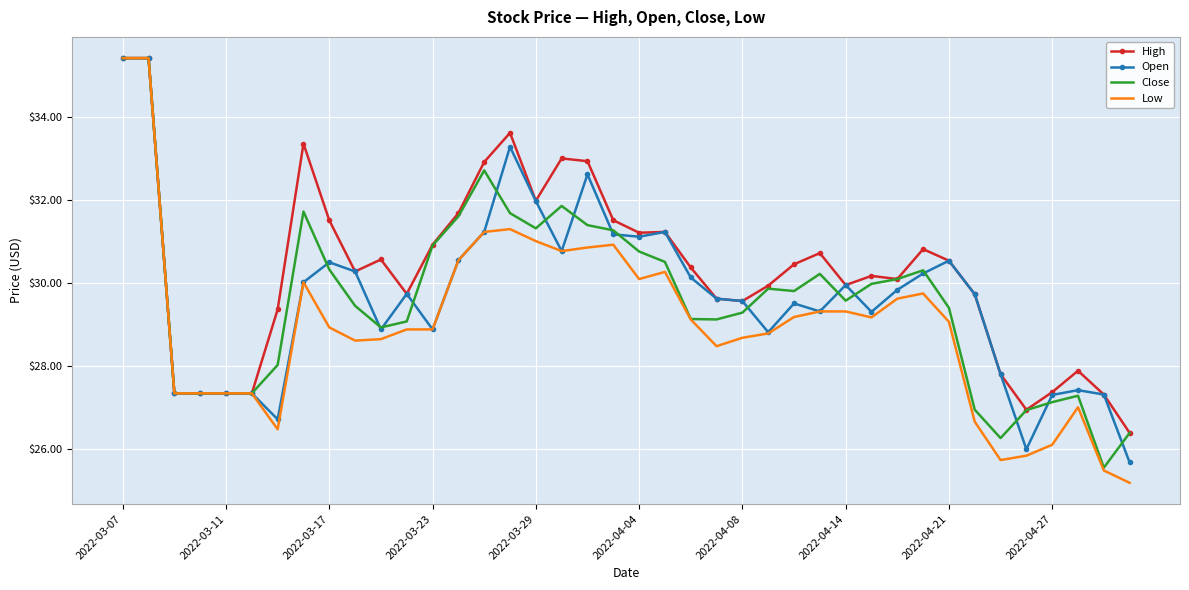

What is the lowest value of the High series?

26.4